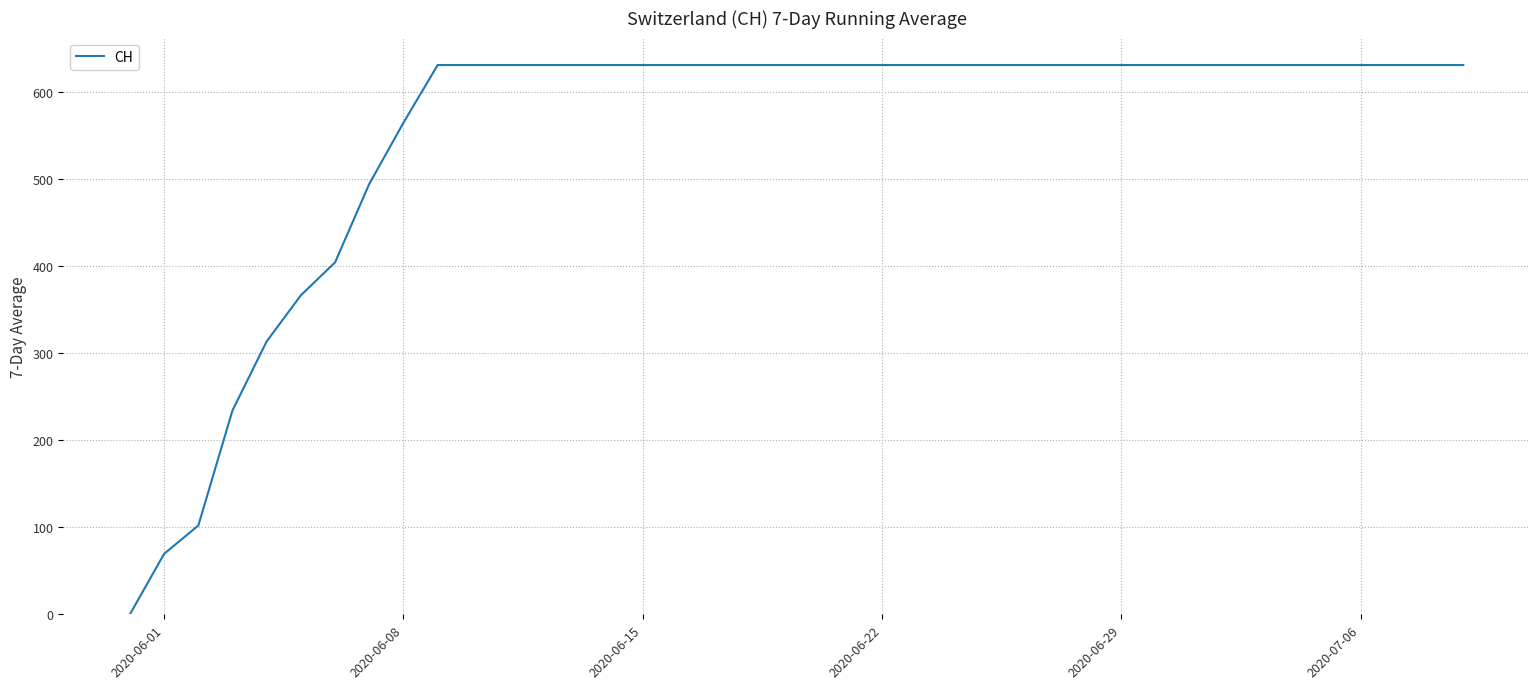

How many values are above zero?

39